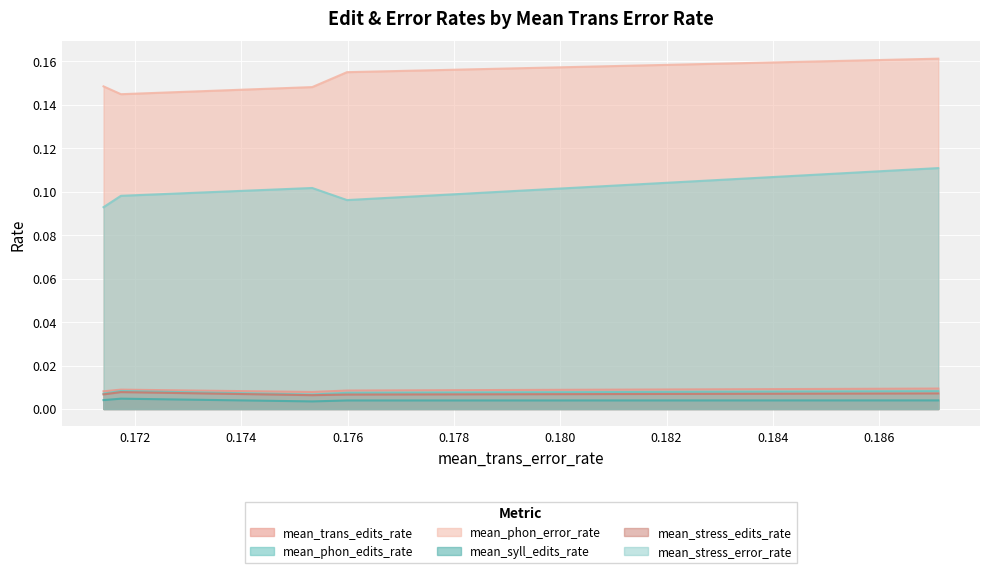

How many lines are shown in the chart?

6